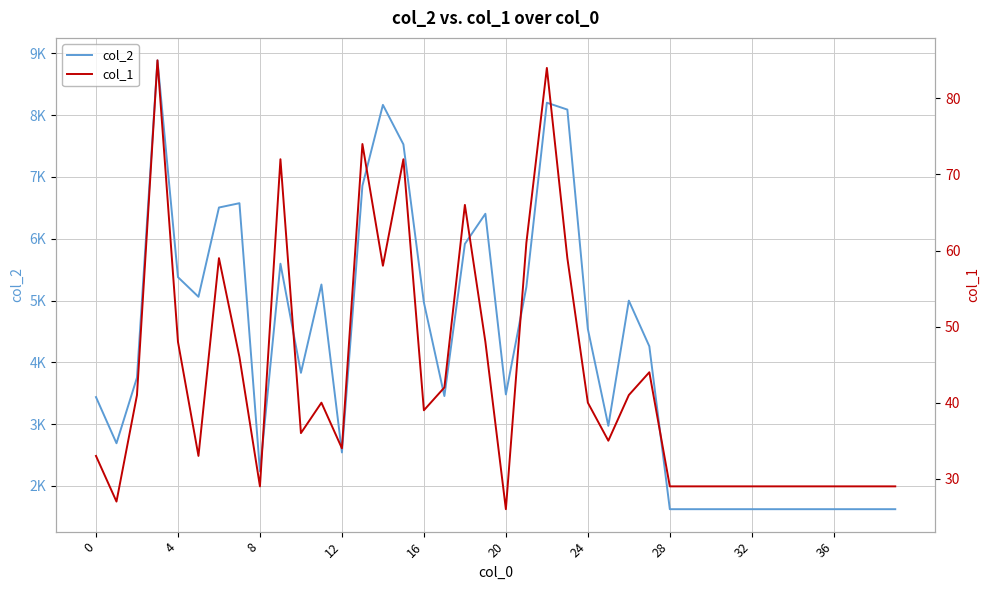

Between 16 and 28, which is larger?

16